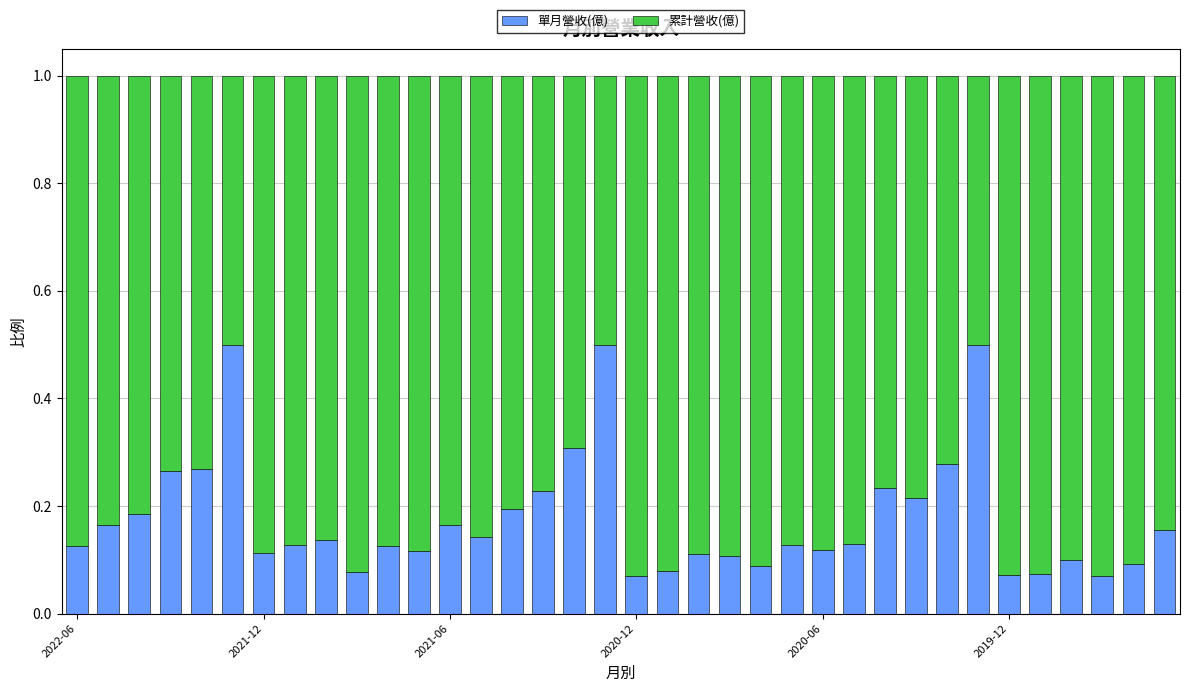

How many series are shown in this chart?

2